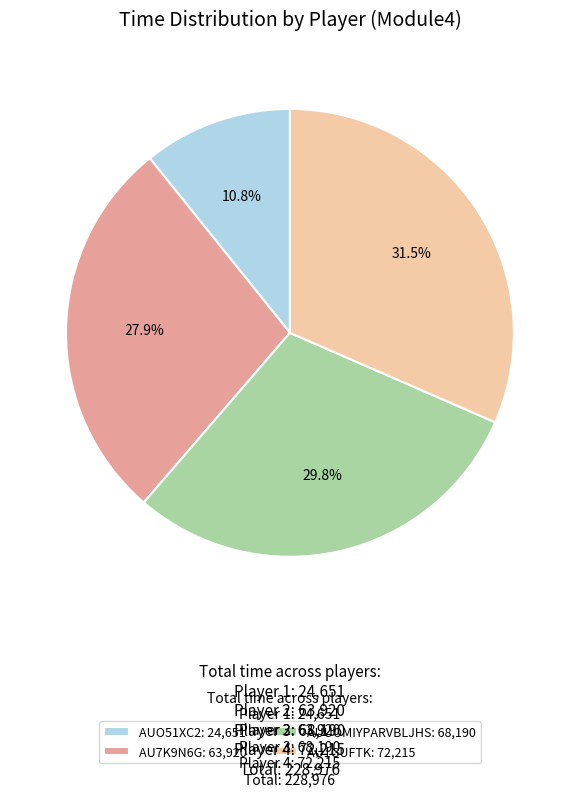

How much of the chart is everything except AU1GUFTK: 72,215?

68.5%